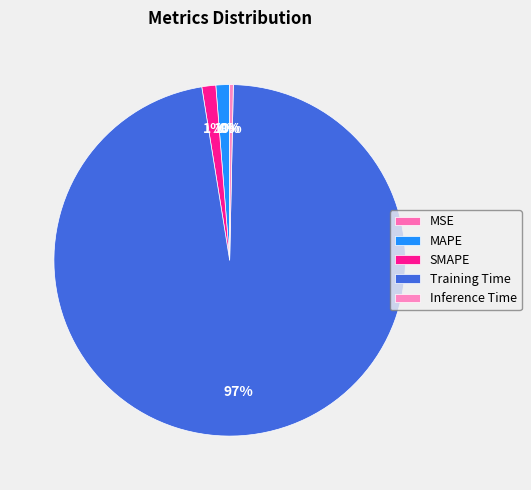

Between Training Time and SMAPE, which is larger?

Training Time